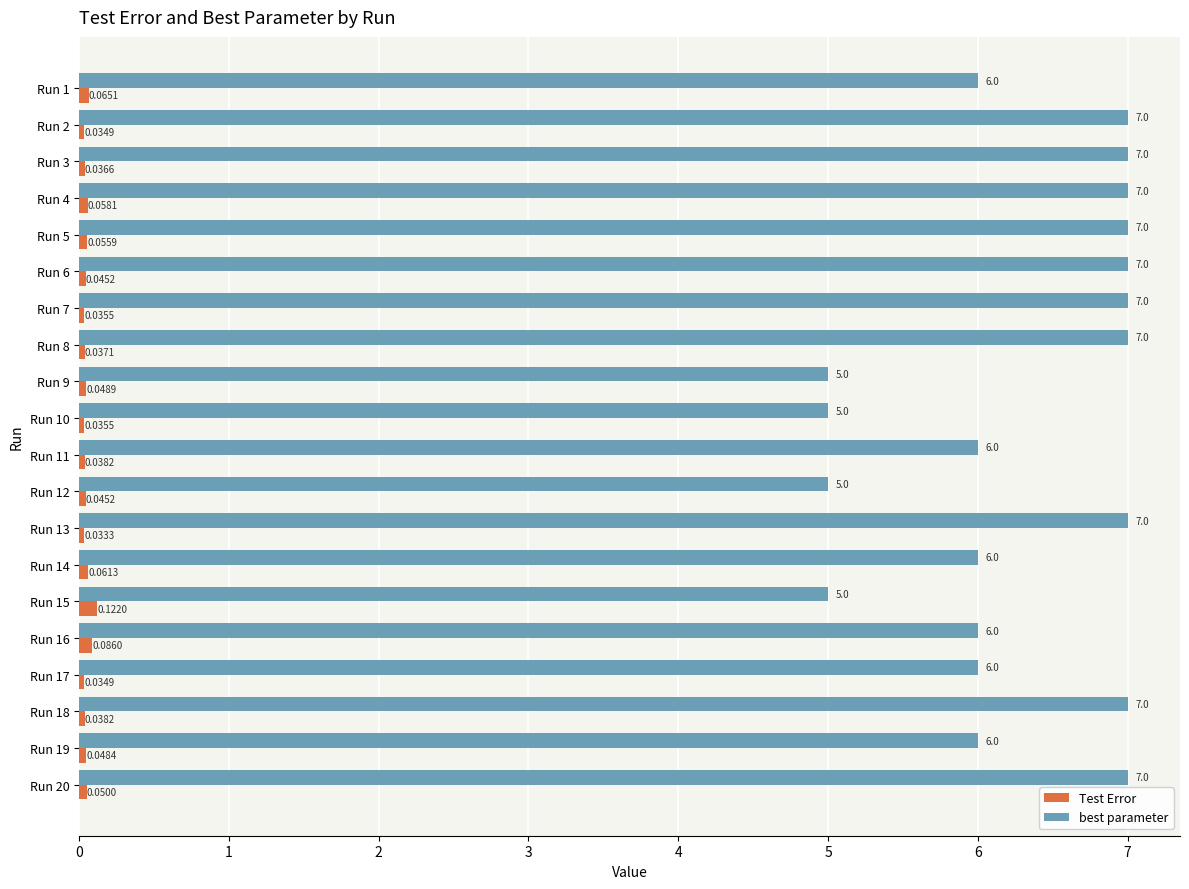

List the series in order of their peak value, lowest first.

Test Error, best parameter